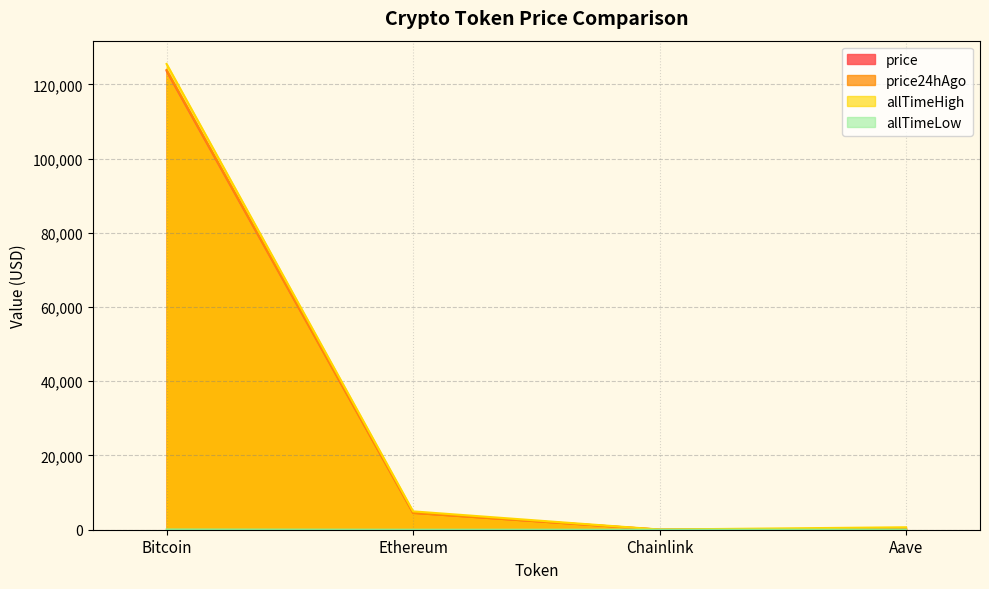

At which label is allTimeLow closest to 33?

Aave